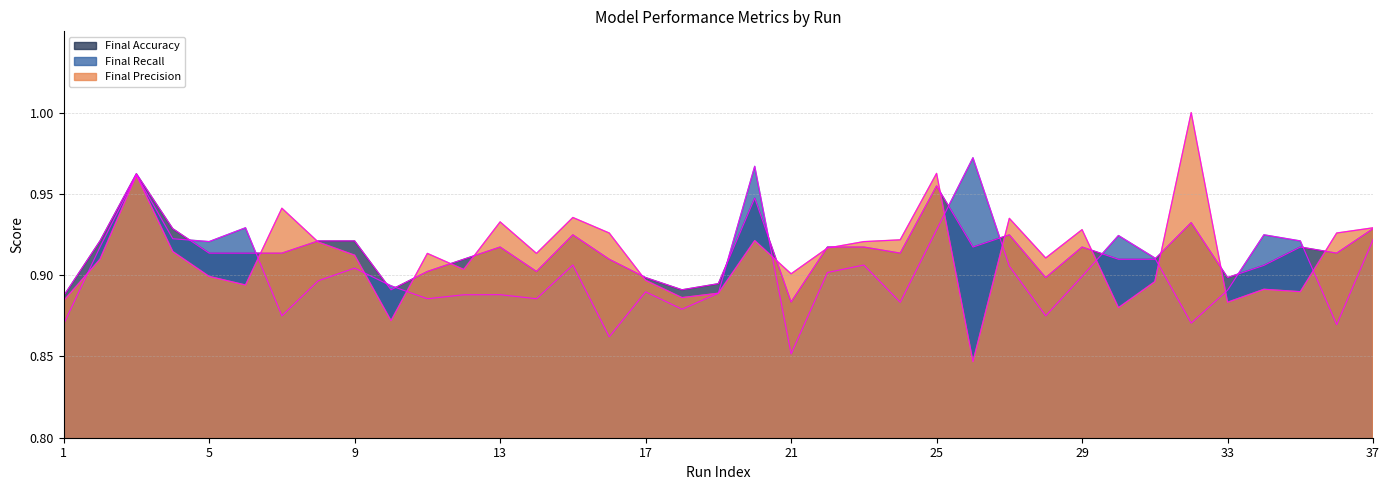

How many Final Recall values are between 0 and 1?

37